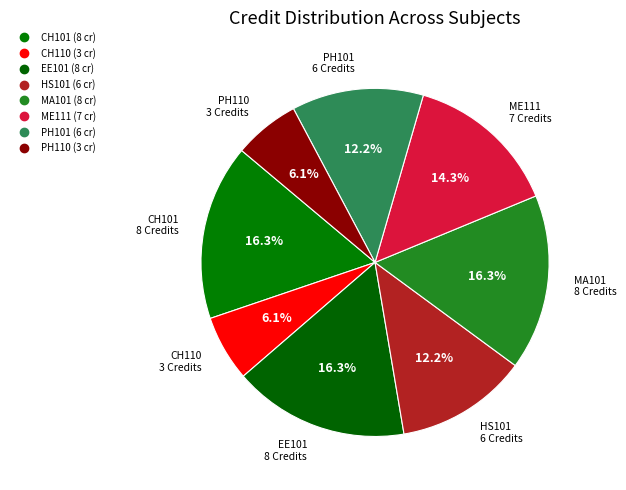

How many segments does this pie chart have?

8